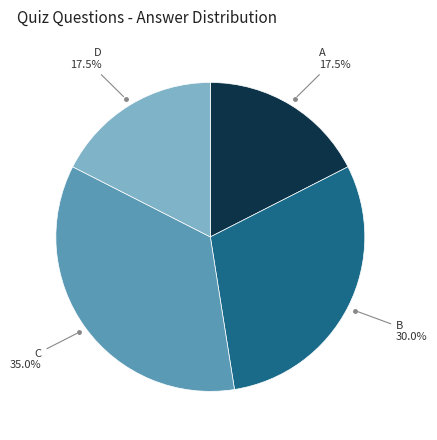

Does any single category account for the majority?

No